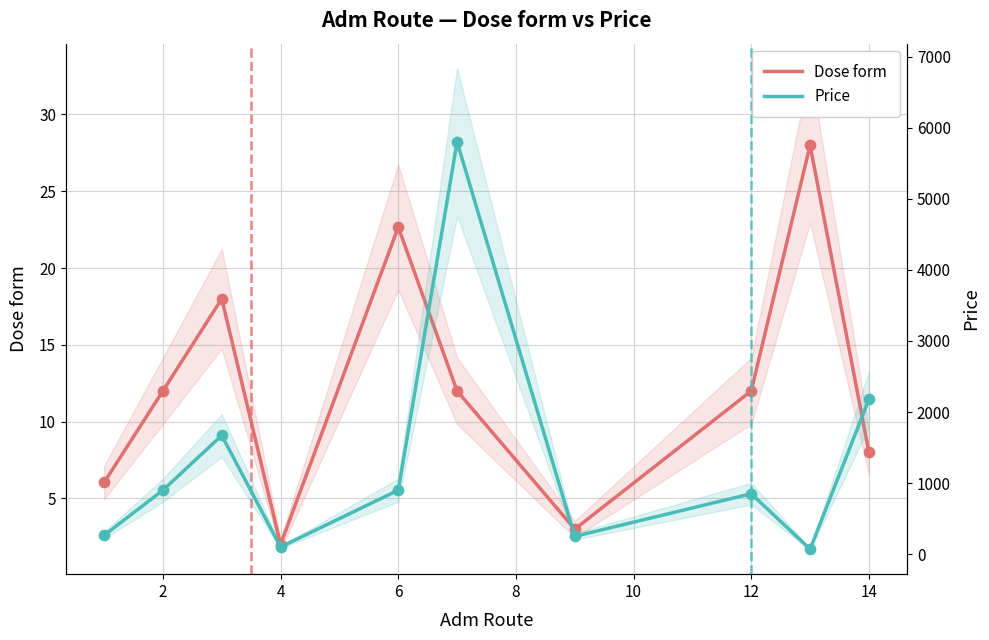

Is the value of Price at 4 greater than the value of Dose form at 6?

Yes